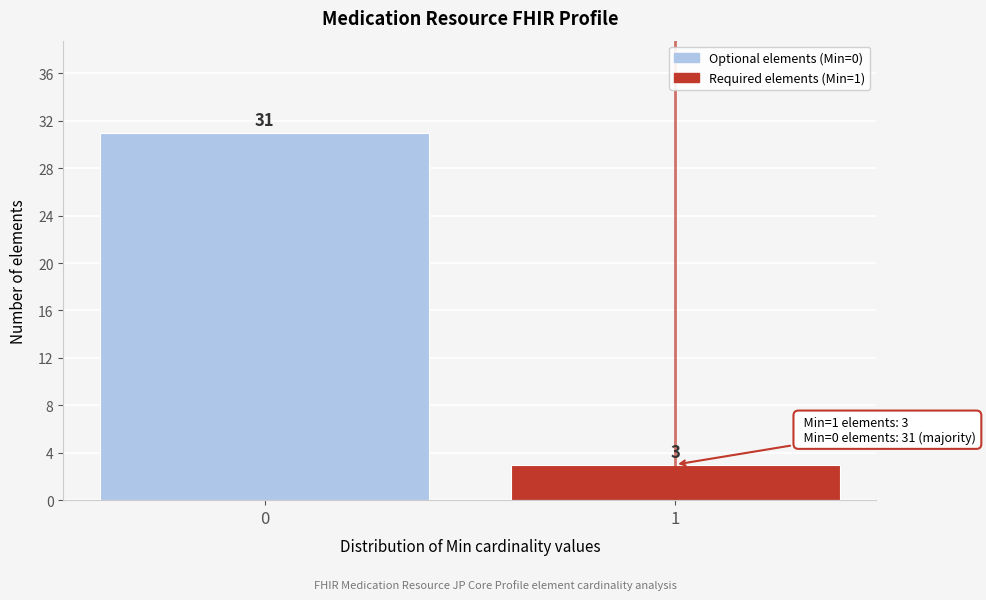

Reading right to left, list all the values displayed in this chart.

1=3	0=31